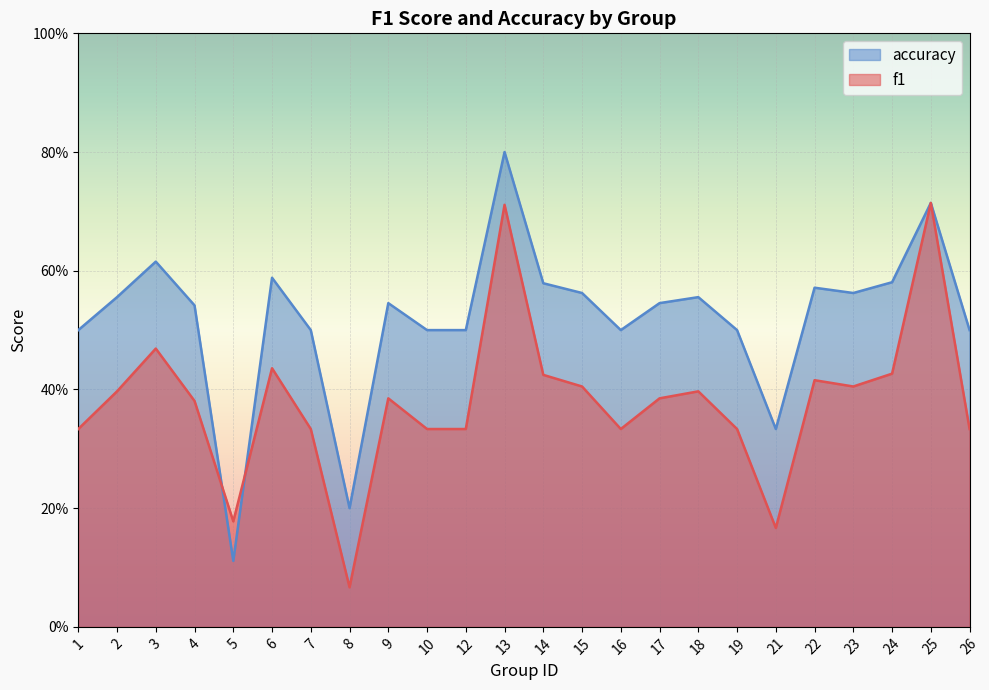

What is the spread (max minus min) of values at 24?

0.2